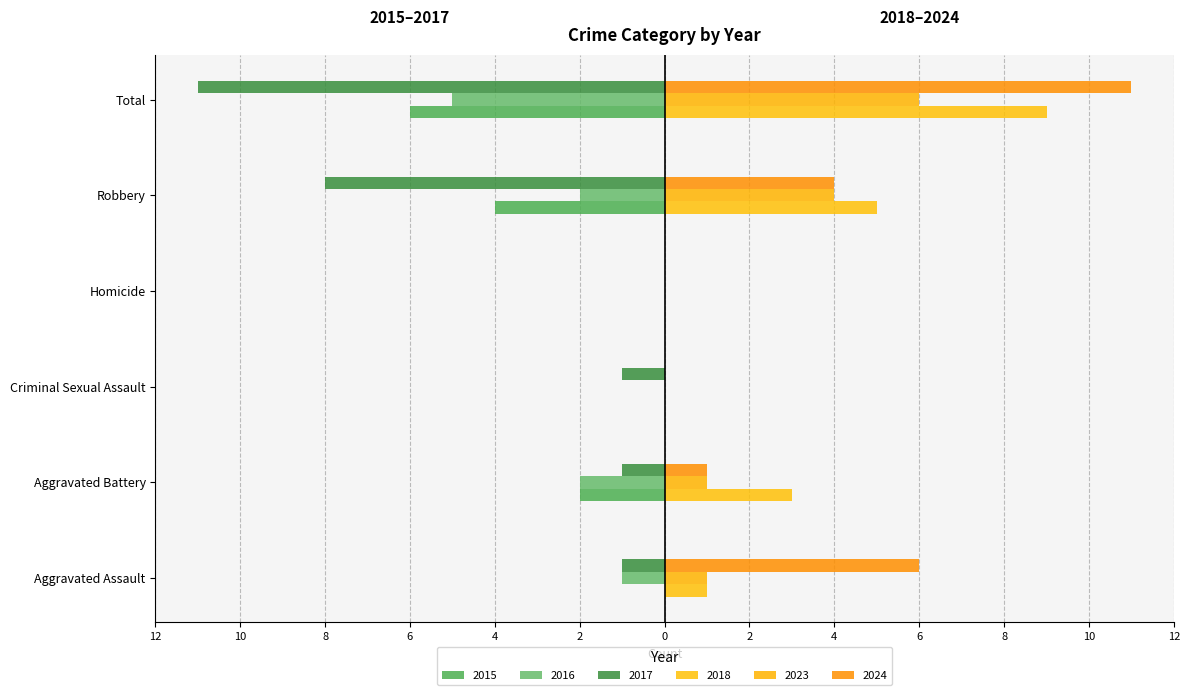

What is the sum of the 2017 values at Criminal Sexual Assault and Homicide?

-1